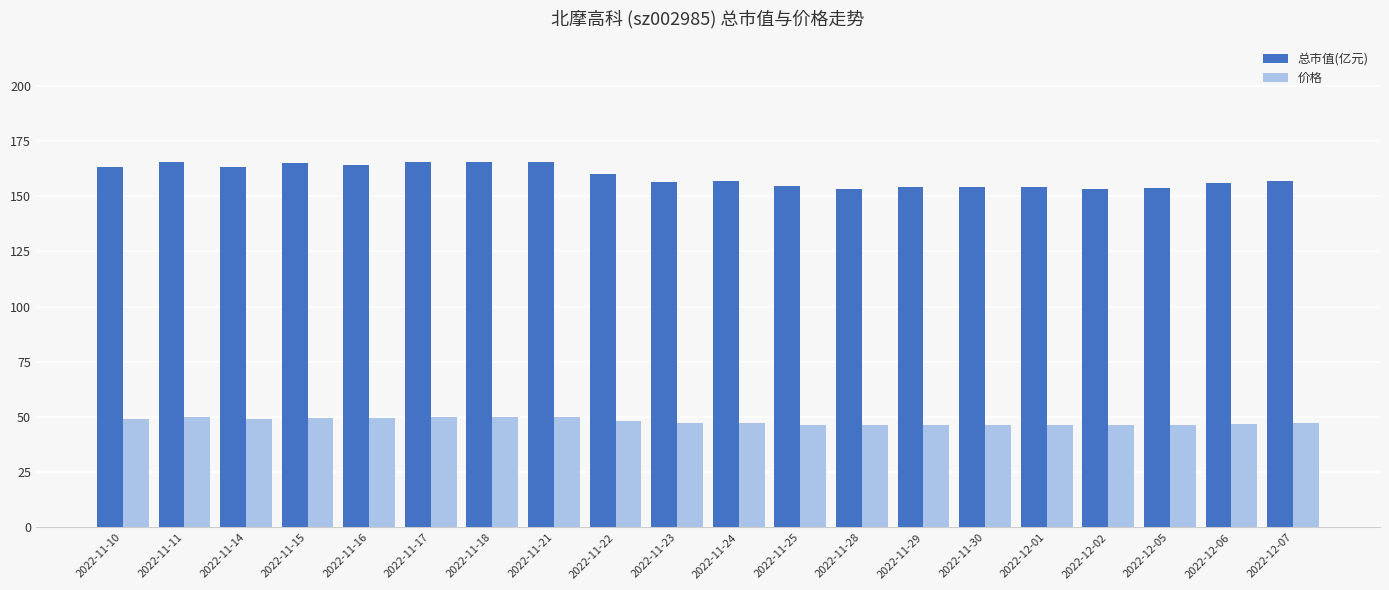

Between 2022-11-17 and 2022-12-02, which series saw the biggest shift?

总市值(亿元)